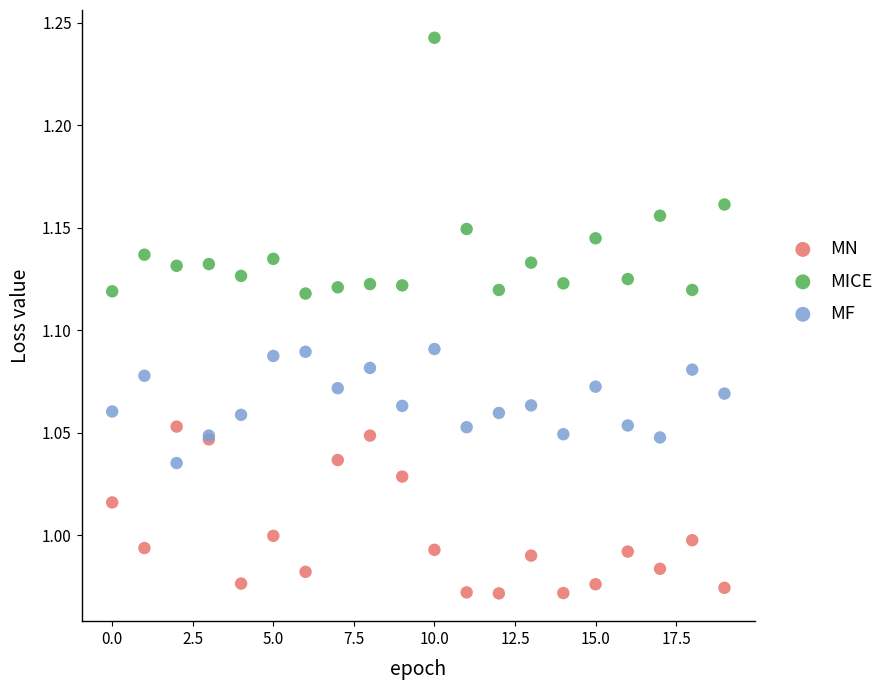

Which series has the widest spread of Y values?

MICE